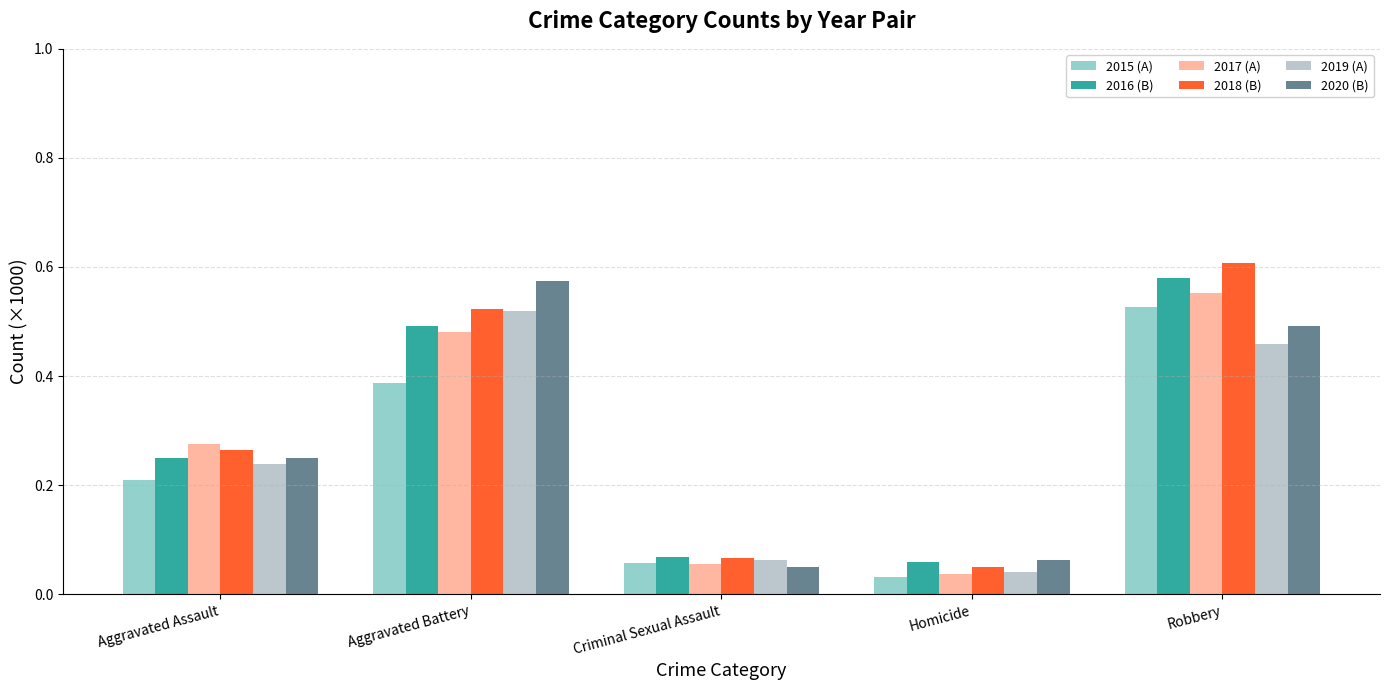

Which series has the widest spread of values?

2018 (B)